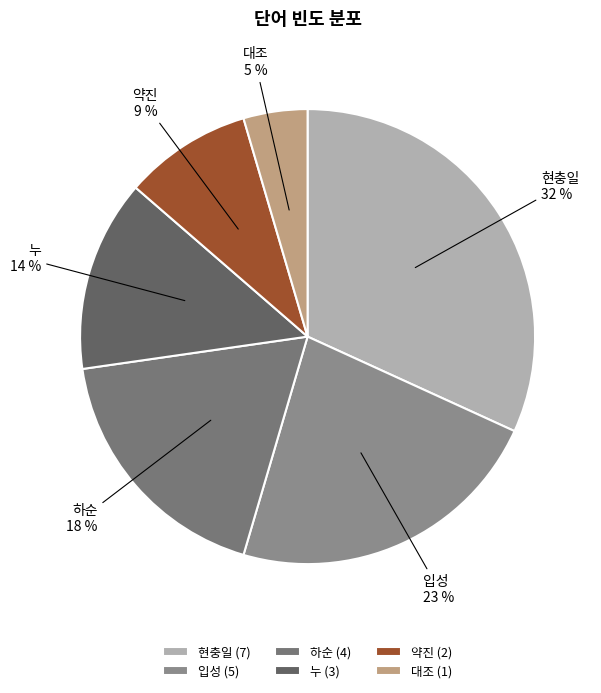

To the nearest percent, what percentage of the pie is 현충일?

32%